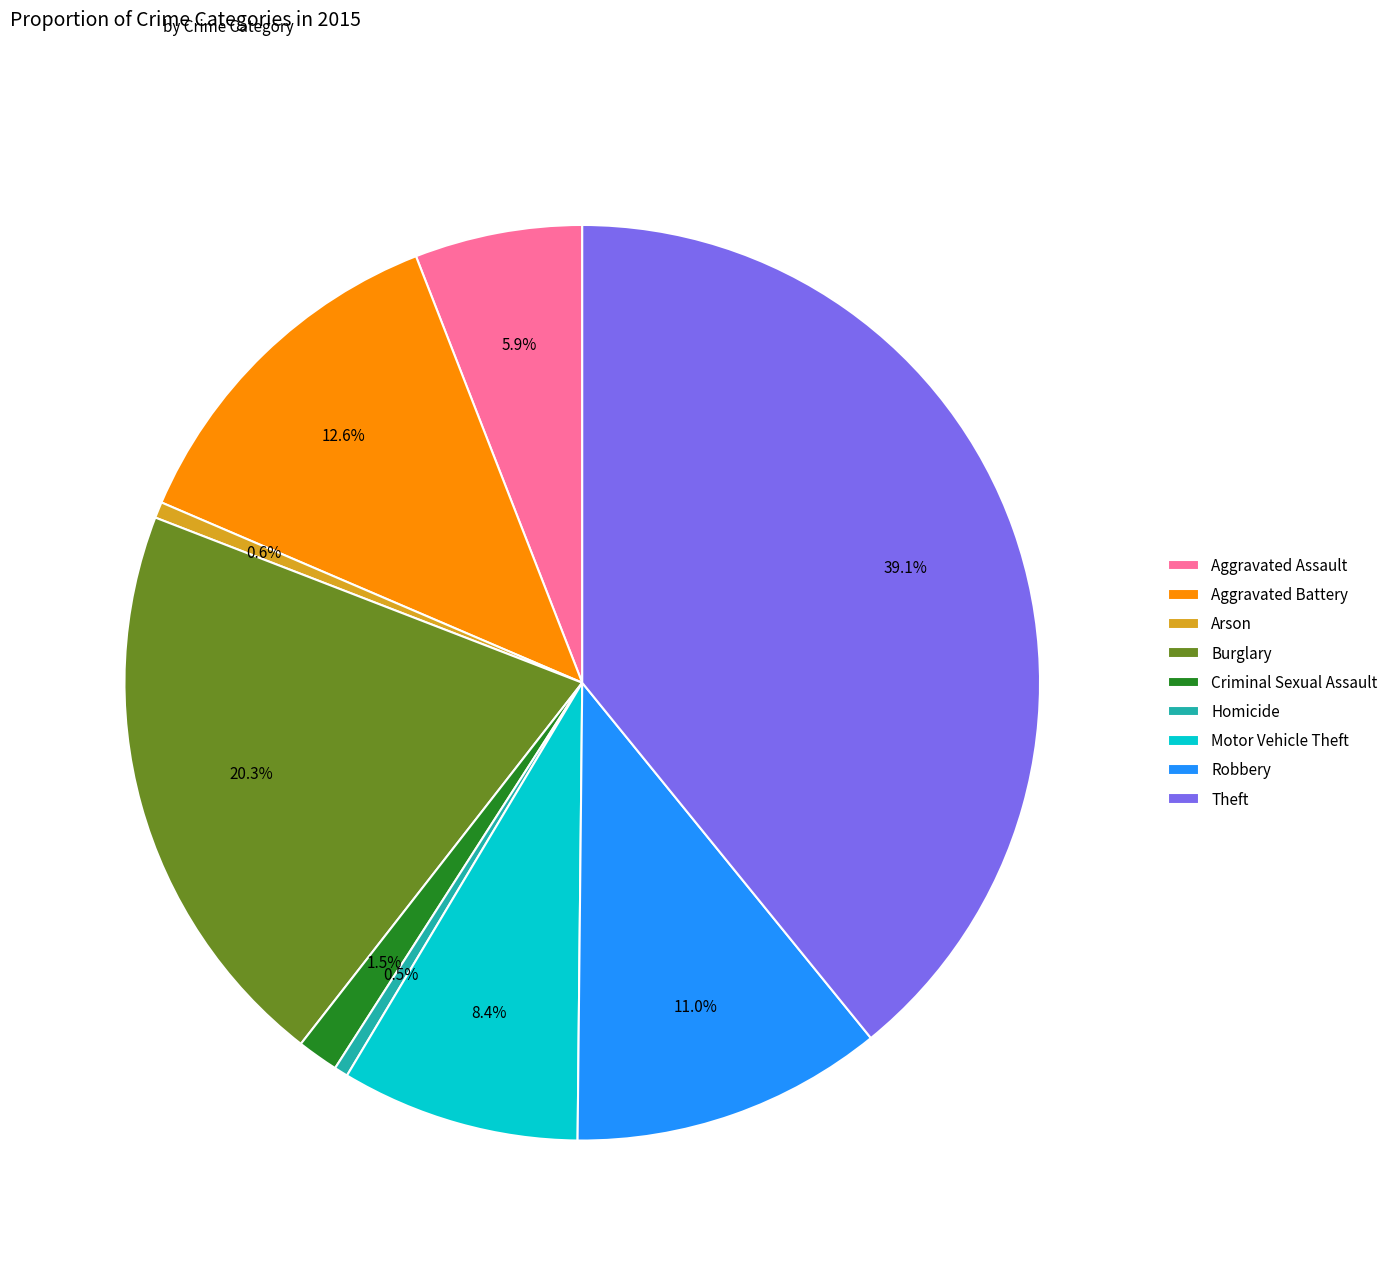

To the nearest percent, what is the difference between the largest and smallest slice percentages?

39%